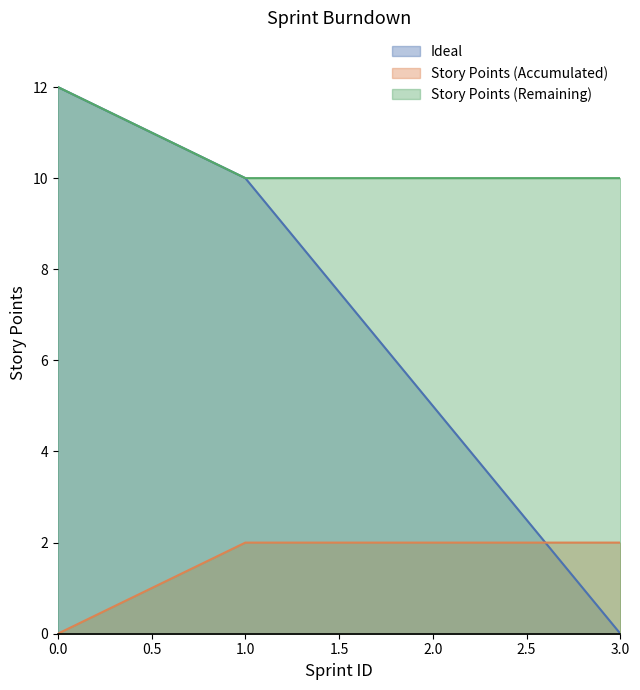

True or false: Story Points (Accumulated) and Story Points (Remaining) cross at least once.

False